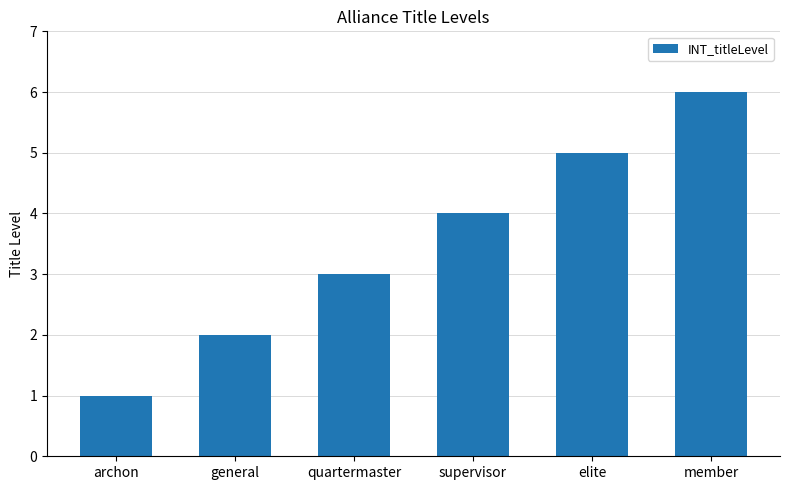

Count the number of data series in this chart.

1